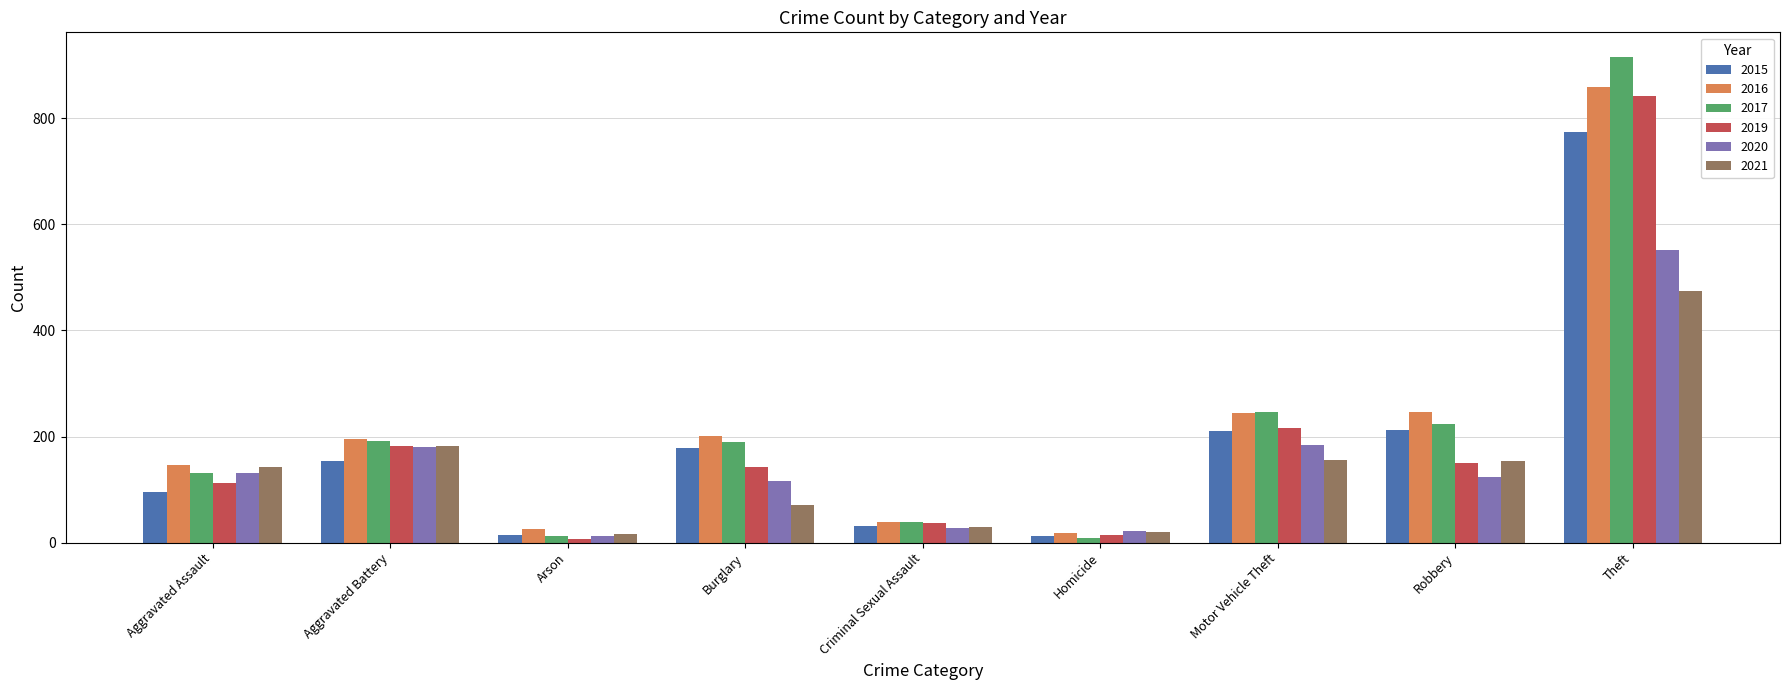

What is the average value of the 2017 series?

217